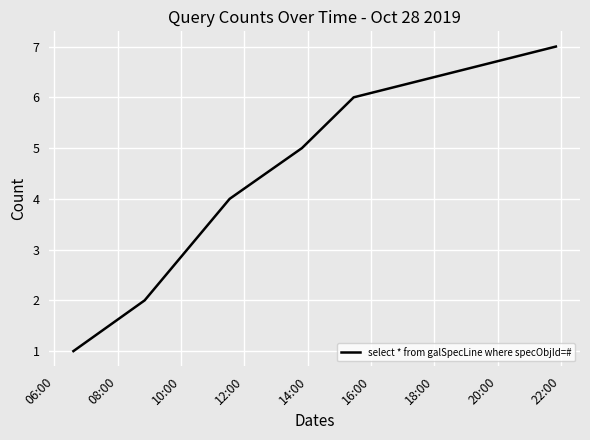

True or false: the data has more than 2 interior local peaks.

False